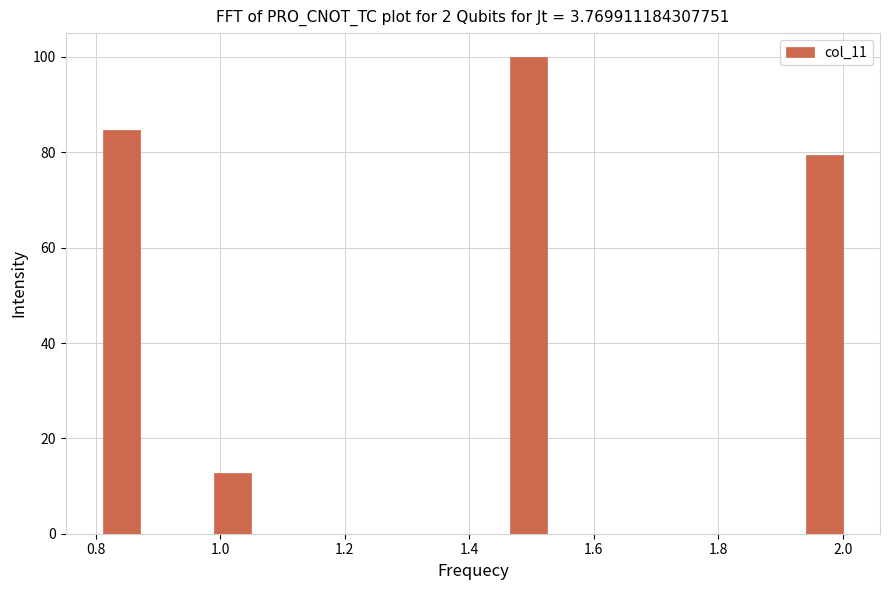

Around what value on the x-axis is the tallest bar? Give the approximate position of its centre, as read against the axis.

1.50